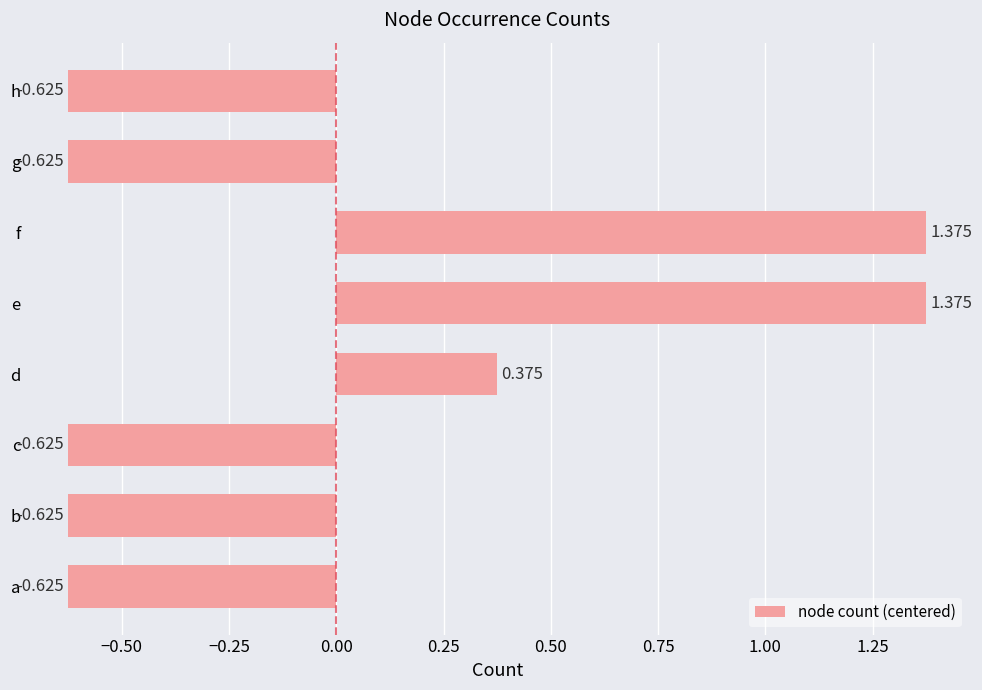

Which has a higher value, d or e?

e